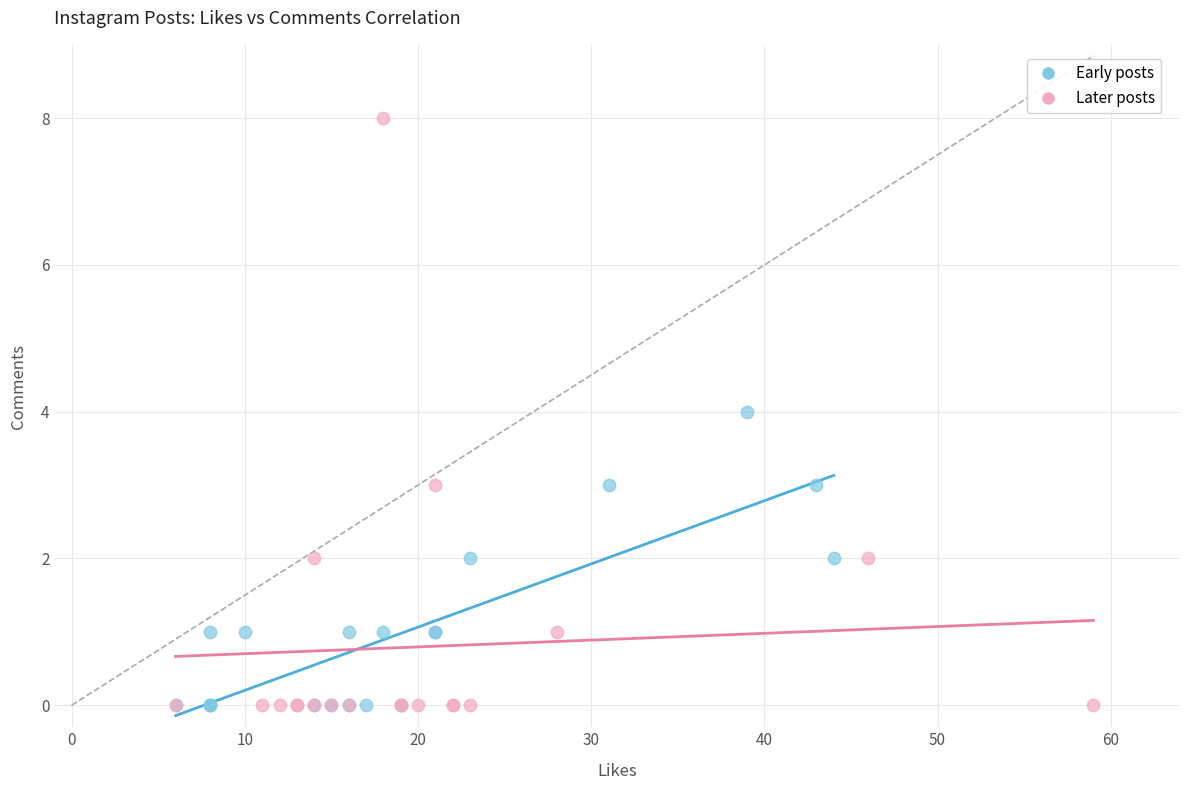

Which series reaches the maximum Y coordinate?

Later posts